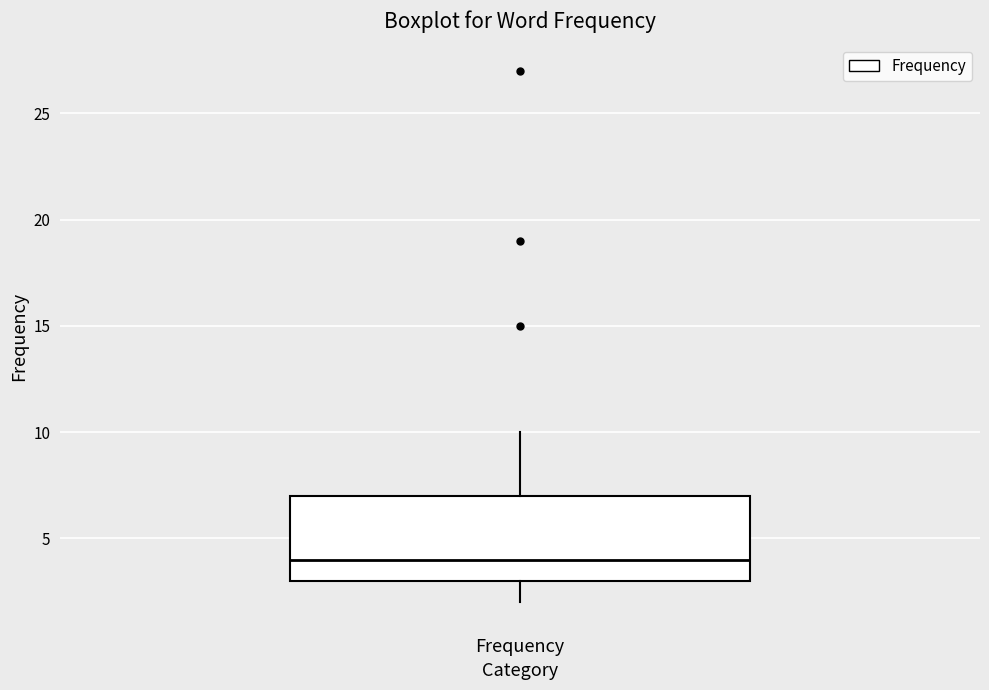

Read this box plot against the y-axis: the position of the median line, the range covered by the box, and the ends of both whiskers. The values are not printed on the chart, so give them approximately, as read against the axis.

median 4, box 3 to 7, whiskers 2 to 10